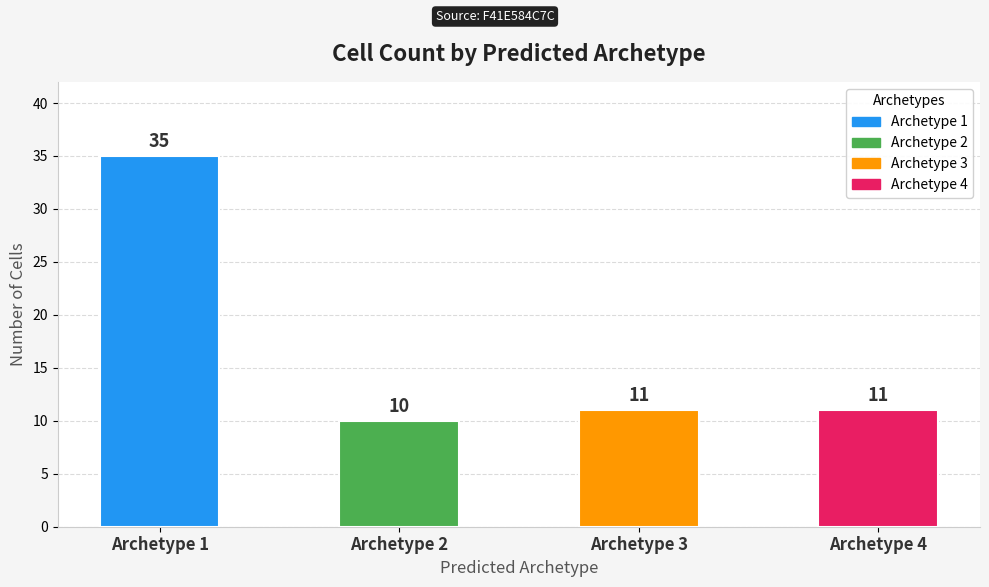

The value at Archetype 1 is 49. True or false?

False